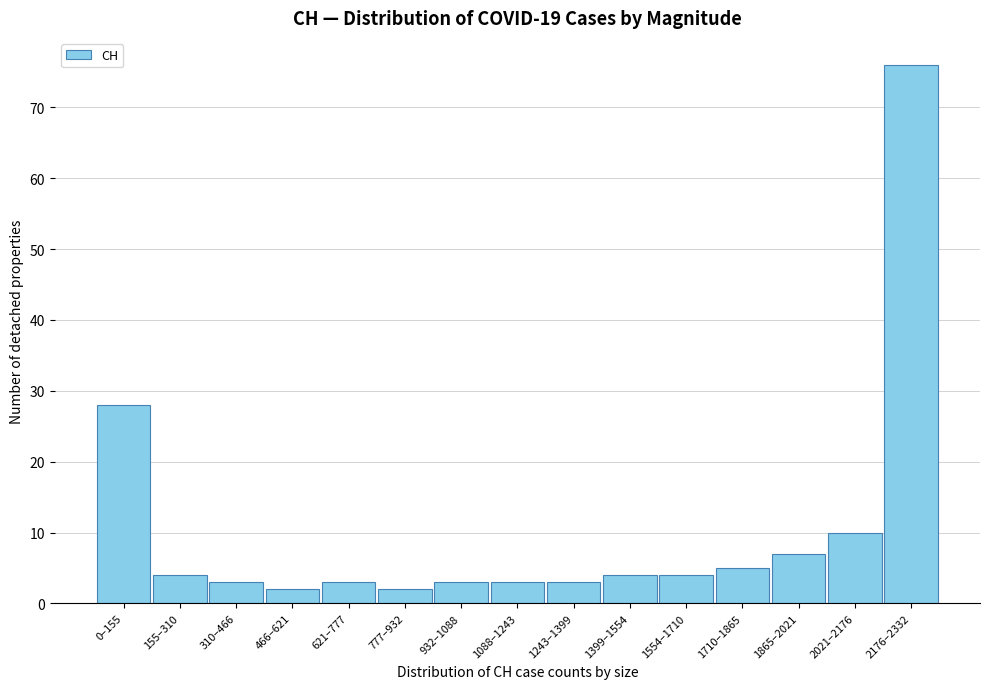

Reading left to right, extract all data points from this chart.

28	4	3	2	3	2	3	3	3	4	4	5	7	10	76